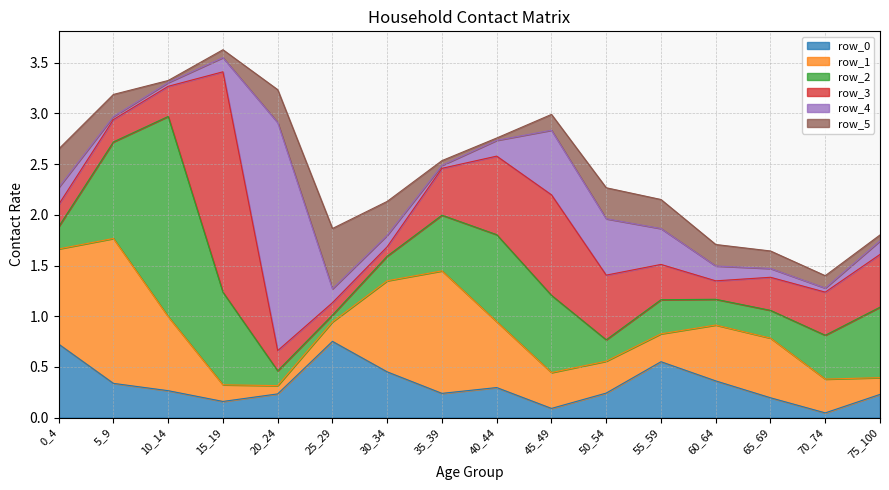

What is the sum of the row_2 values at 0_4 and 60_64?

0.5